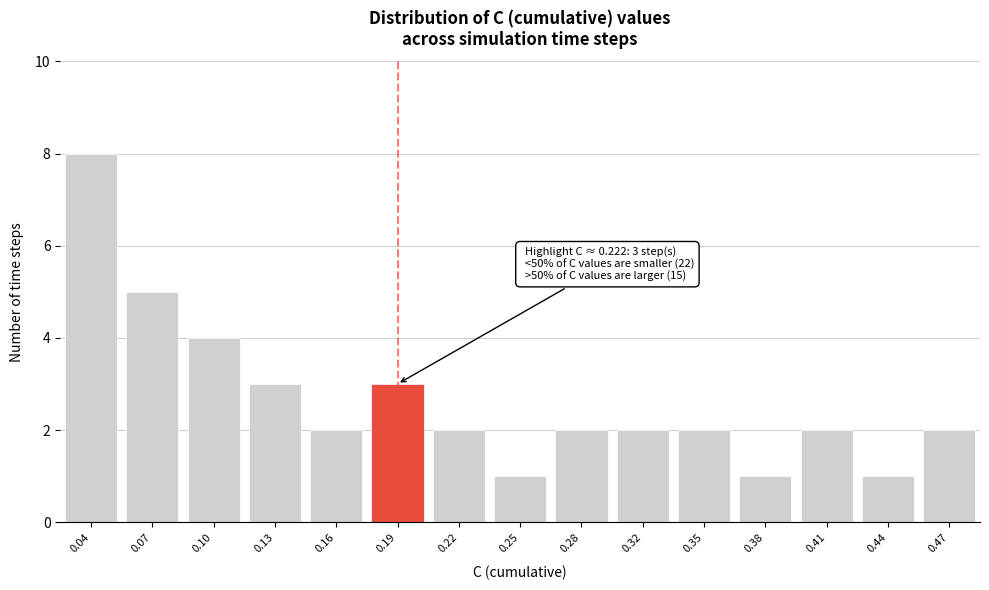

Reading left to right, extract all data points from this chart.

0.04=8	0.07=5	0.10=4	0.13=3	0.16=2	0.19=3	0.22=2	0.25=1	0.28=2	0.32=2	0.35=2	0.38=1	0.41=2	0.44=1	0.47=2